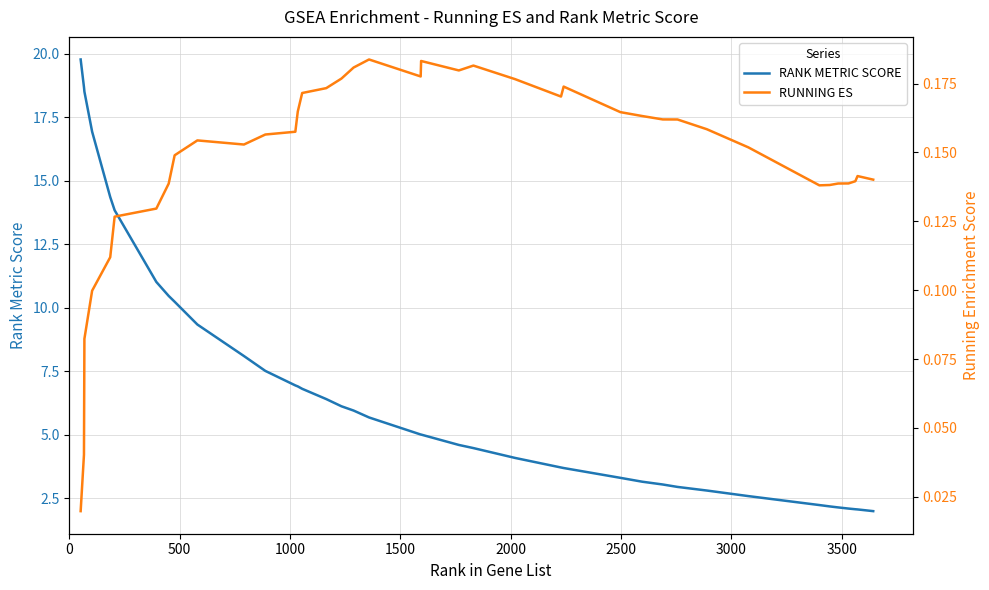

Does the chart display data point markers on the line(s)?

No